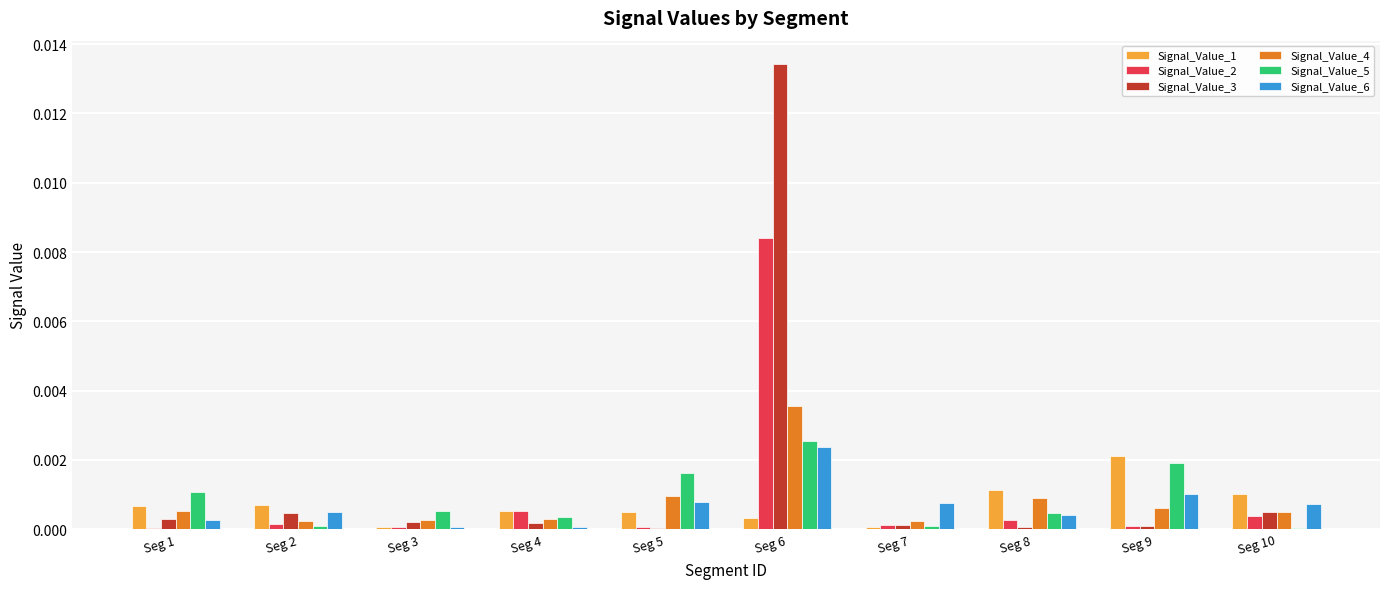

The Signal_Value_6 series shows 0.0 at Seg 6. True or false?

True